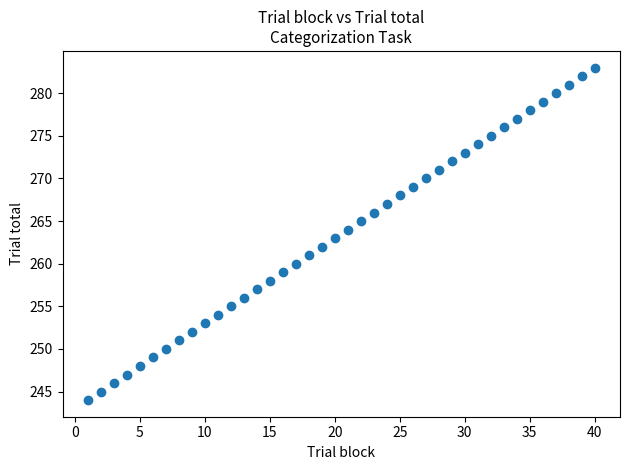

What is the range of Y values (max minus min)?

39